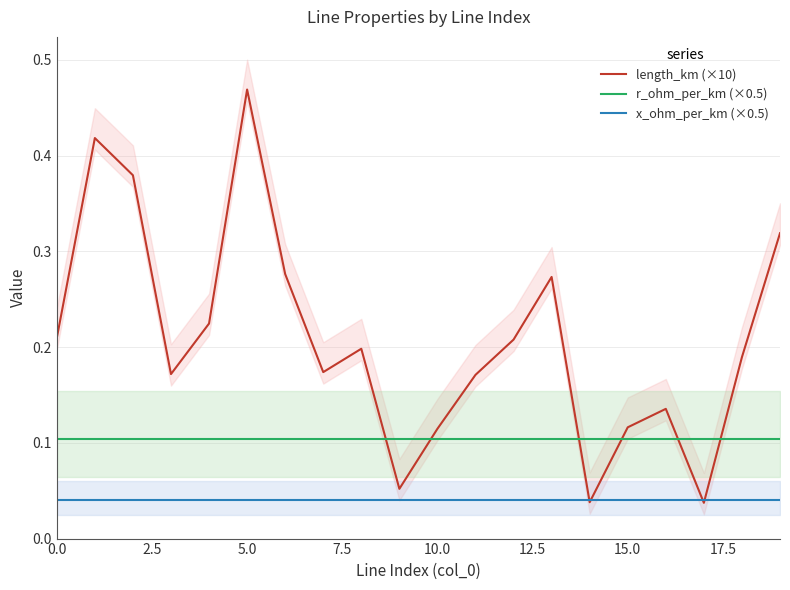

True or false: r_ohm_per_km (×0.5) and x_ohm_per_km (×0.5) cross at least once.

False